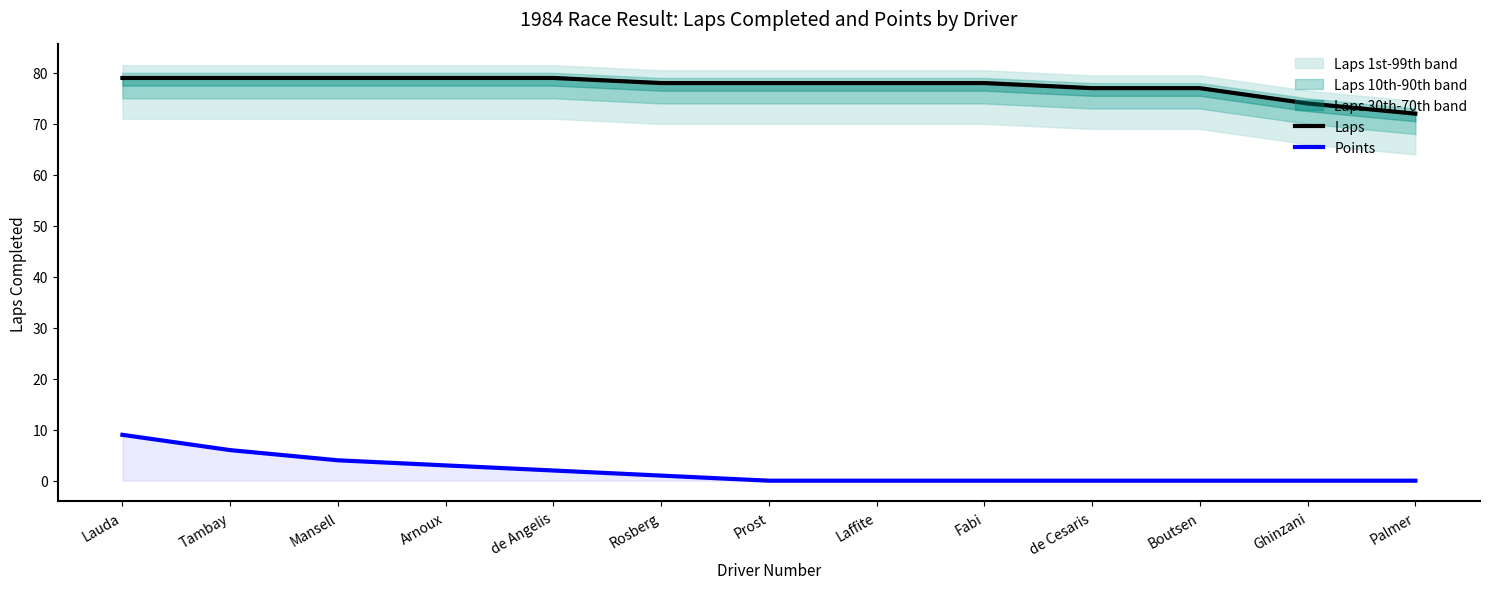

The value of Points at Boutsen is 0. True or false?

True